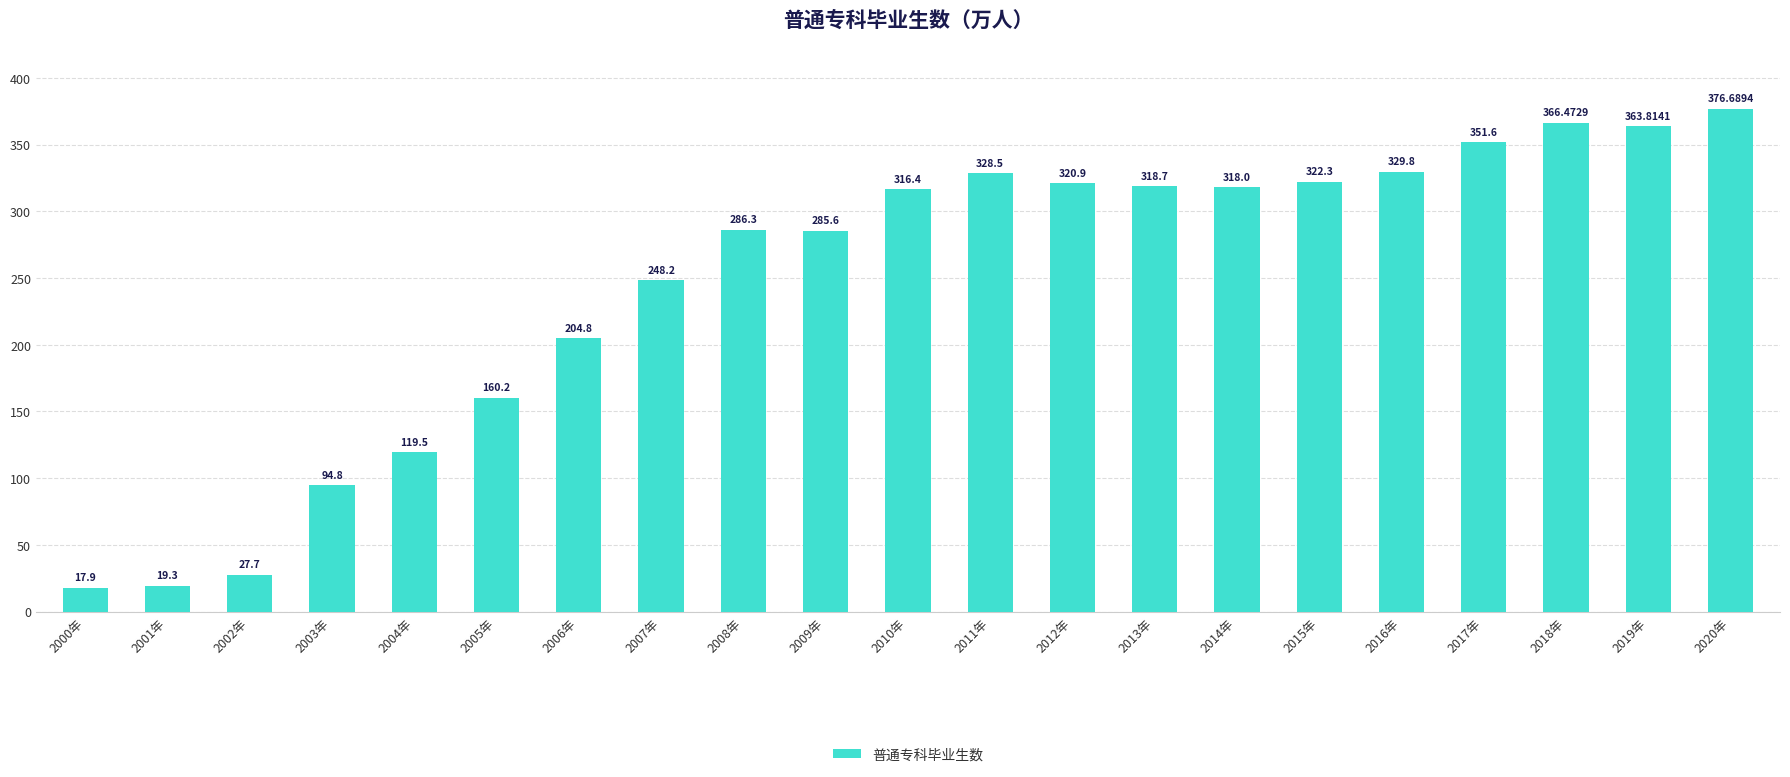

The chart shows a value of 376.7 at 2020年. True or false?

True